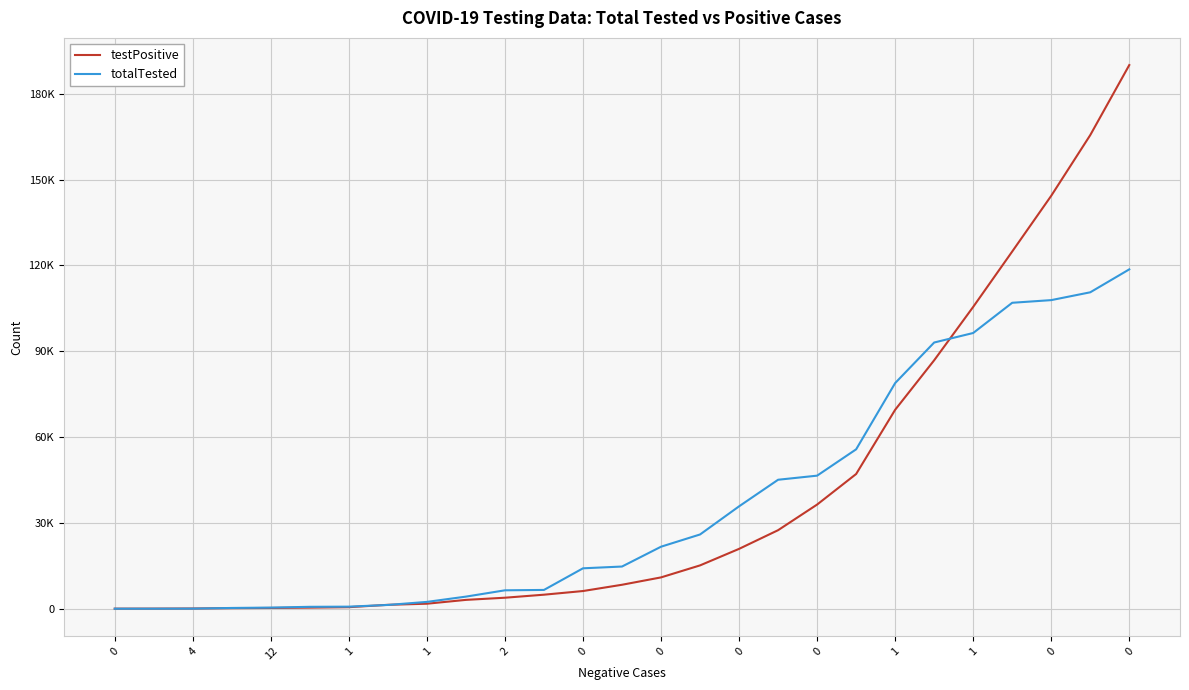

Is this an area chart (filled region under the line)?

No